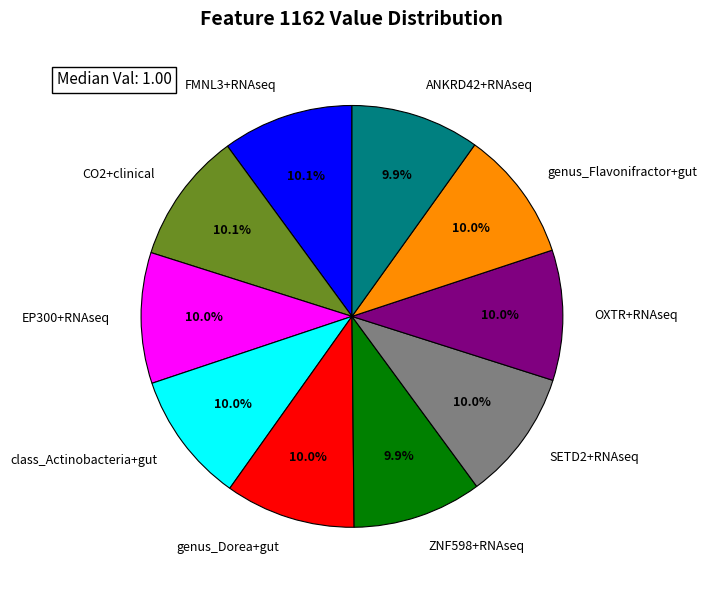

The FMNL3+RNAseq slice represents 10% of the pie. True or false?

True